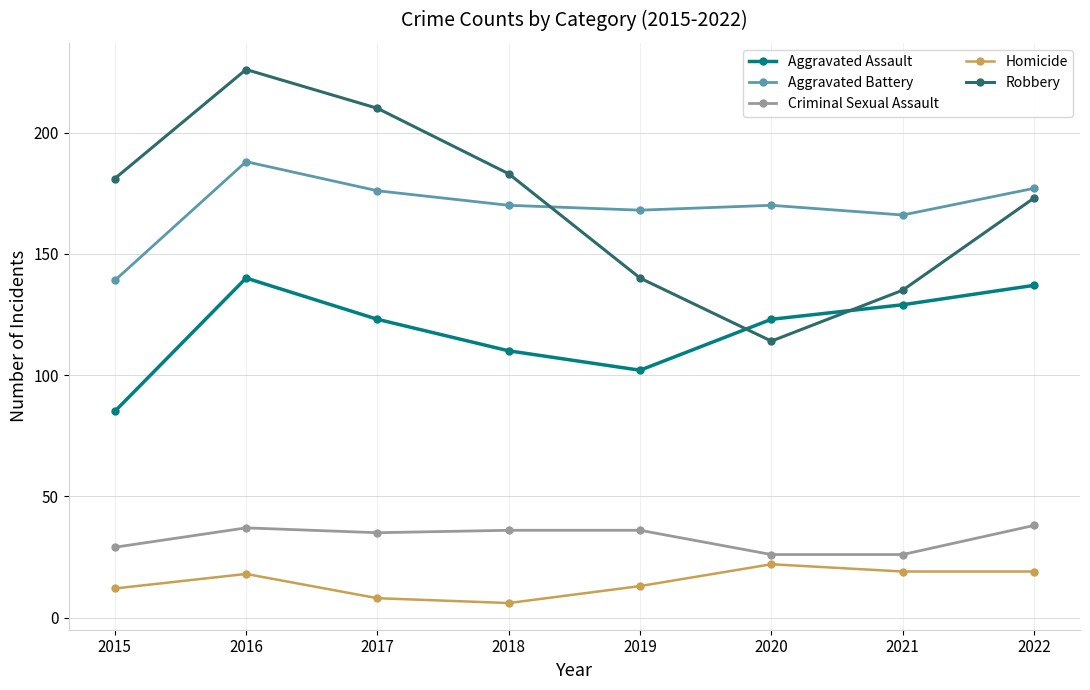

What is the difference between the Criminal Sexual Assault values at 2019 and 2022?

2